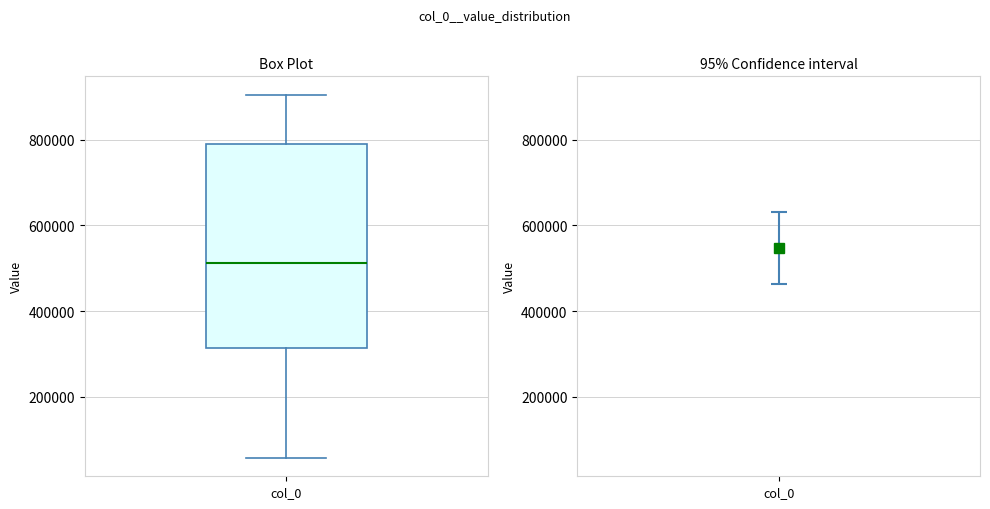

Where does the lower whisker of the box for col_0 end on the y-axis? The values are not printed on the chart, so give them approximately, as read against the axis.

60000